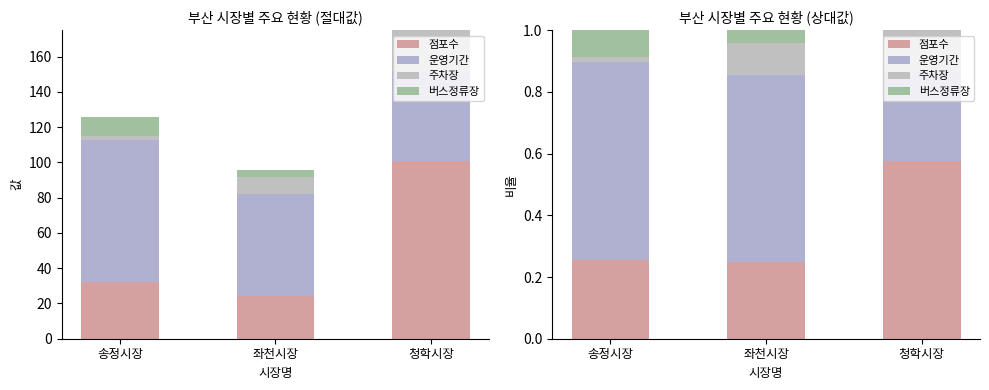

Which category has the highest value in the 운영기간 series?

송정시장